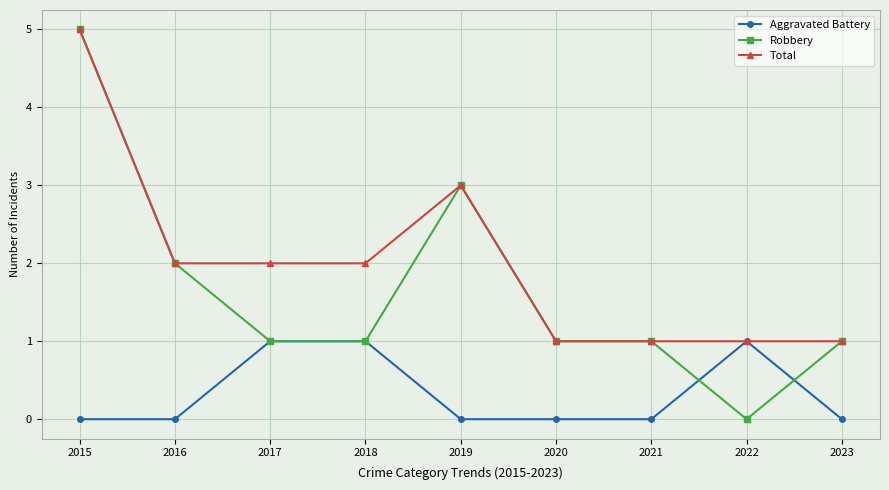

What is the average value of the Robbery series?

2